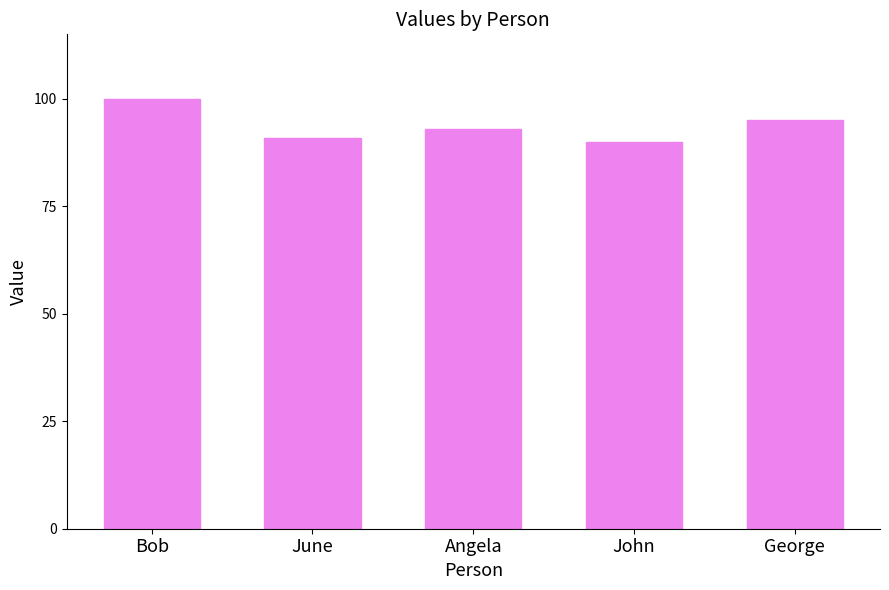

What is the greatest value displayed?

100